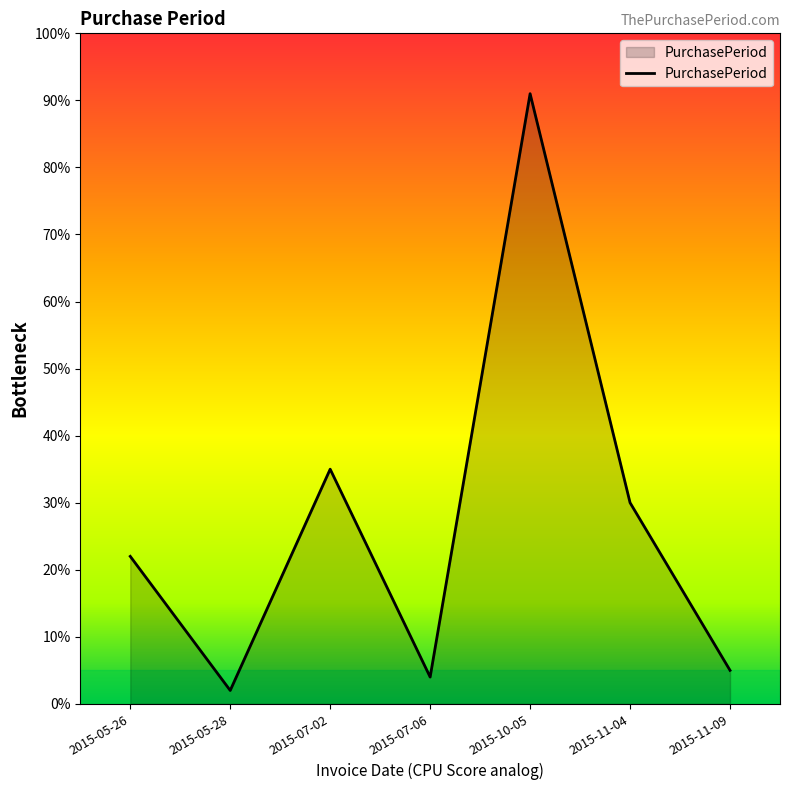

Does the chart display data point markers on the line(s)?

No